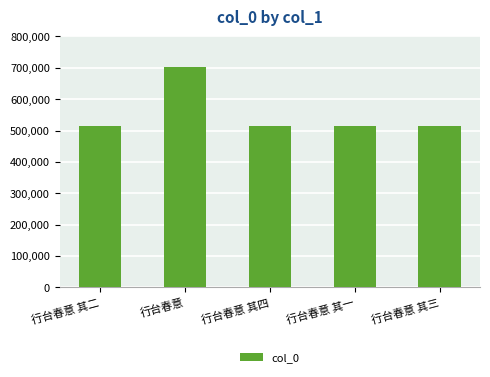

What is the average value?

553082